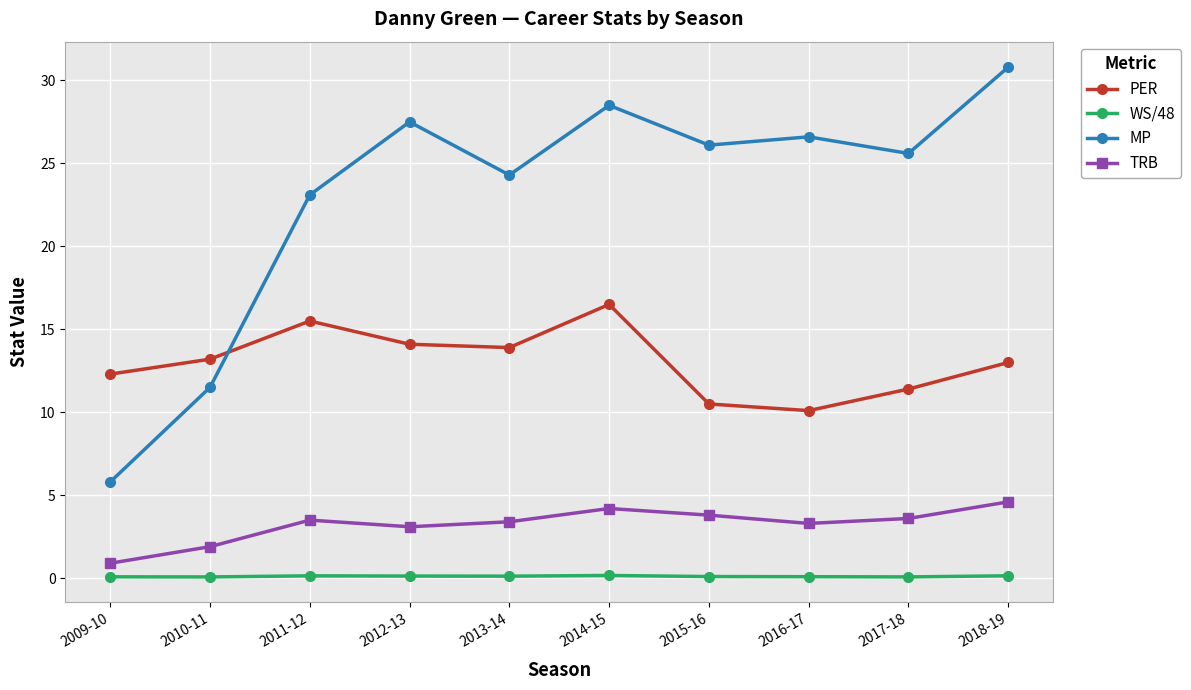

What is the difference between the WS/48 values at 2018-19 and 2016-17?

0.1